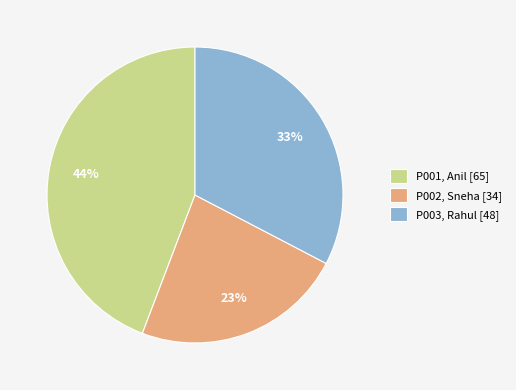

Between P001, Anil [65] and P002, Sneha [34], which is larger?

P001, Anil [65]